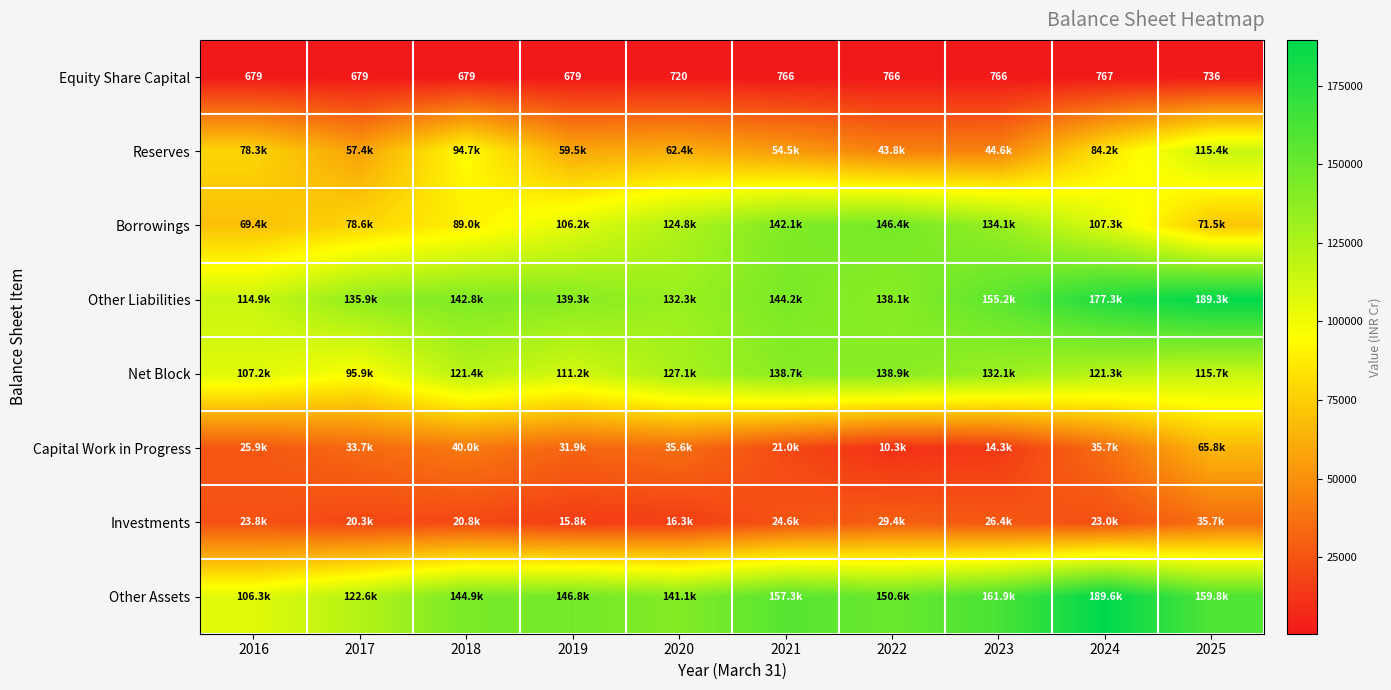

True or false: Equity Share Capital has a value of 765.8 at 2021.

True